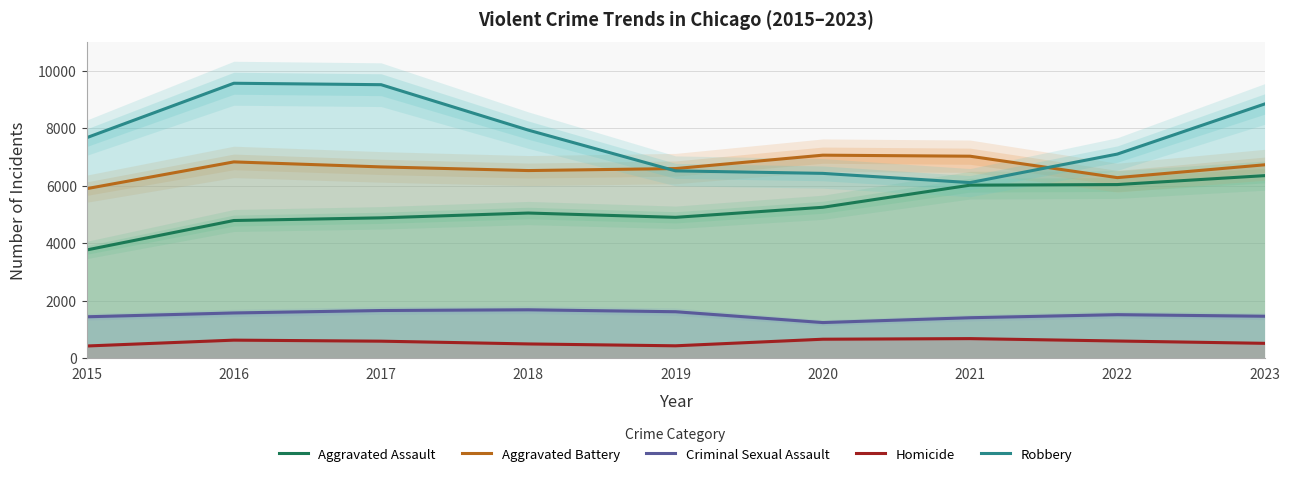

At which category does Aggravated Assault reach its first local valley?

2019